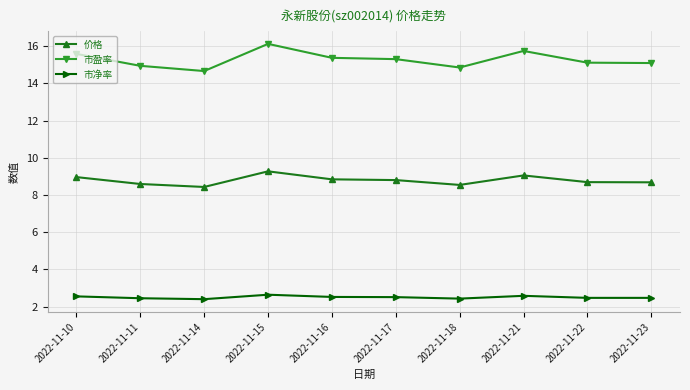

What is the value of the 市盈率 point at the 3rd from the left?

14.7